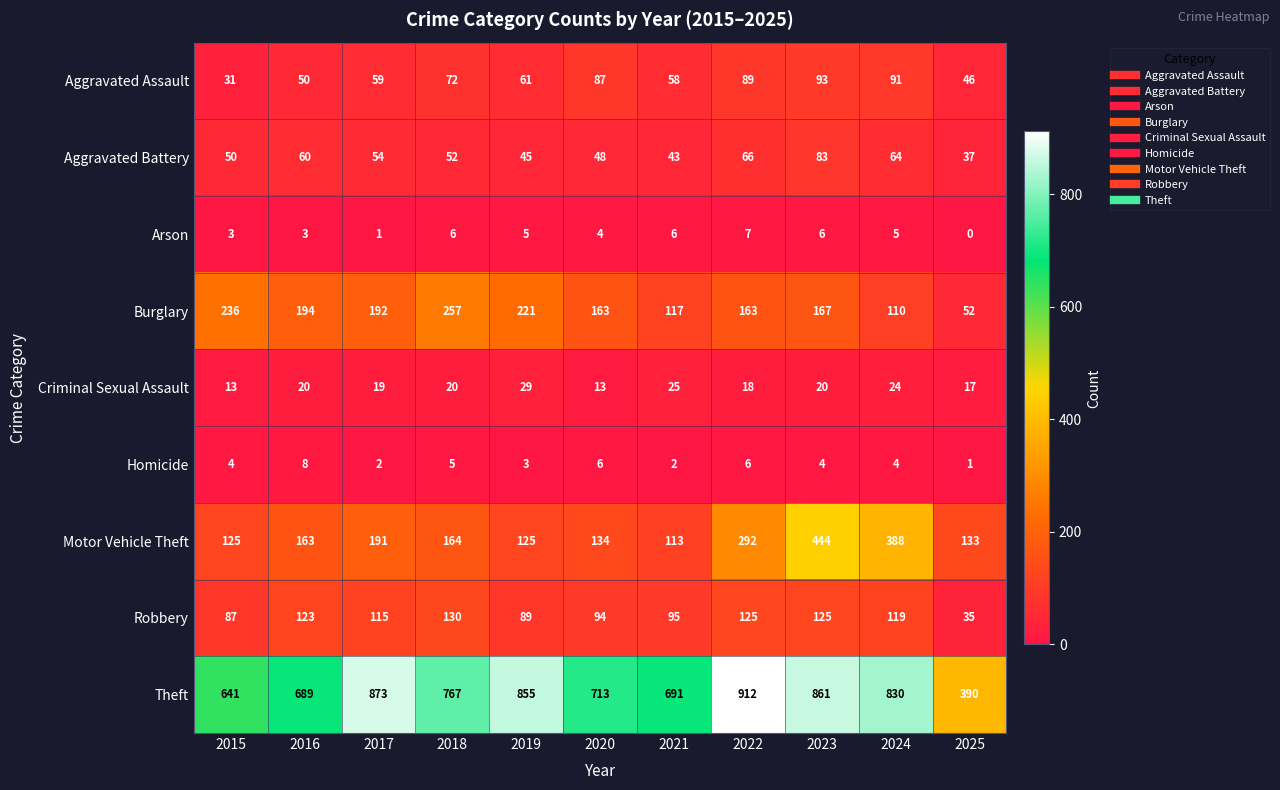

The Theft series shows 1142 at 2019. True or false?

False